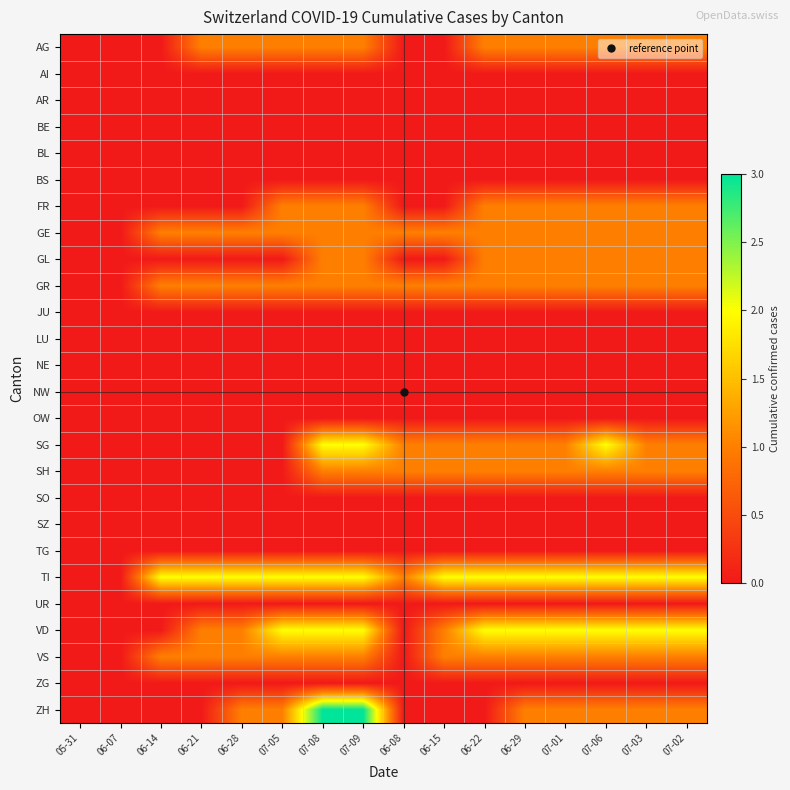

What is the maximum value shown in the chart?

3